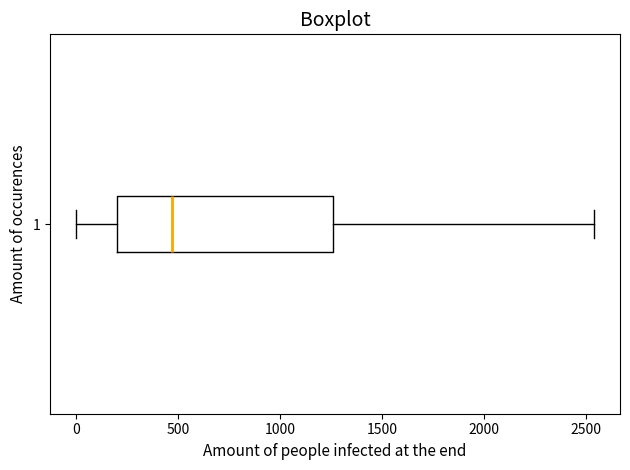

Where is the left edge of the box at y = 1 on the x-axis? The values are not printed on the chart, so give them approximately, as read against the axis.

200